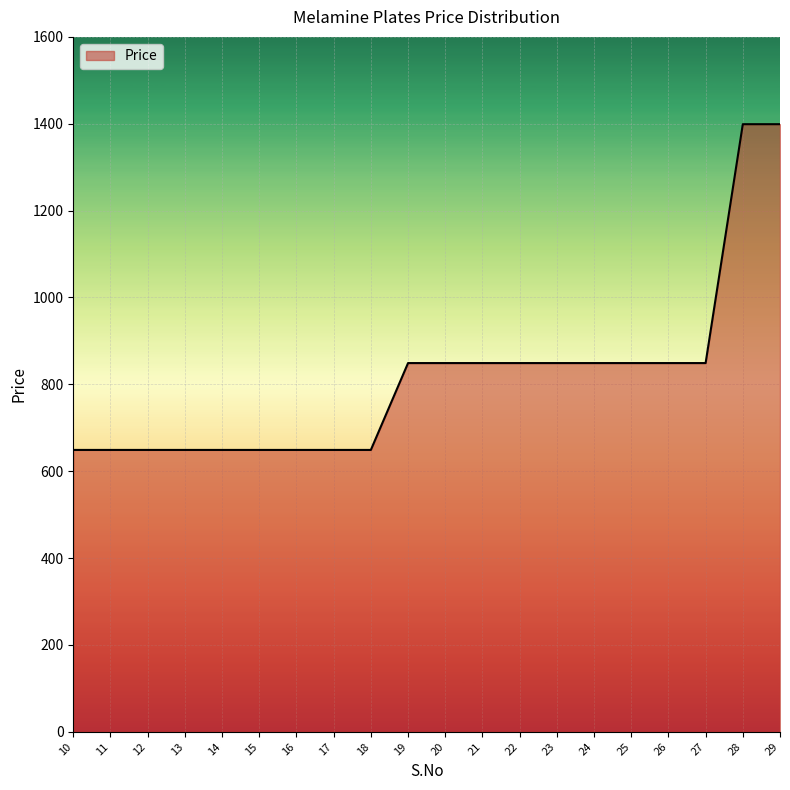

What is the difference between the values at 11 and 26?

200